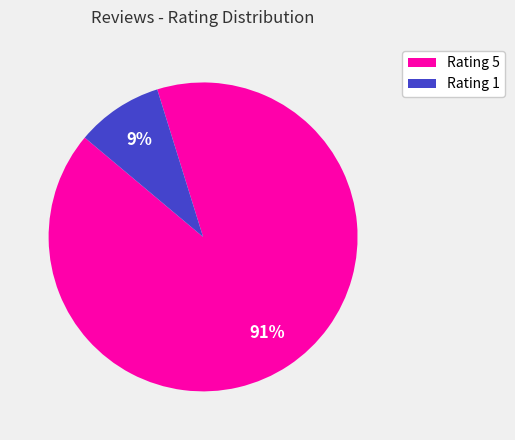

To the nearest percent, what portion does Rating 1 represent?

9%